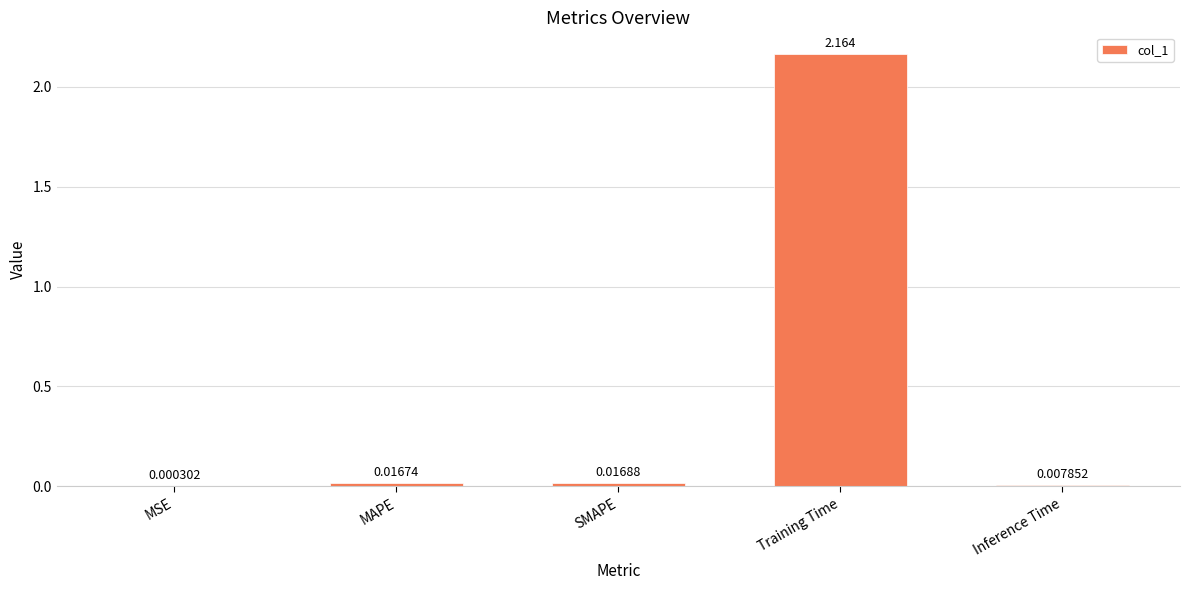

What is the change in value from SMAPE to Training Time?

+2.1